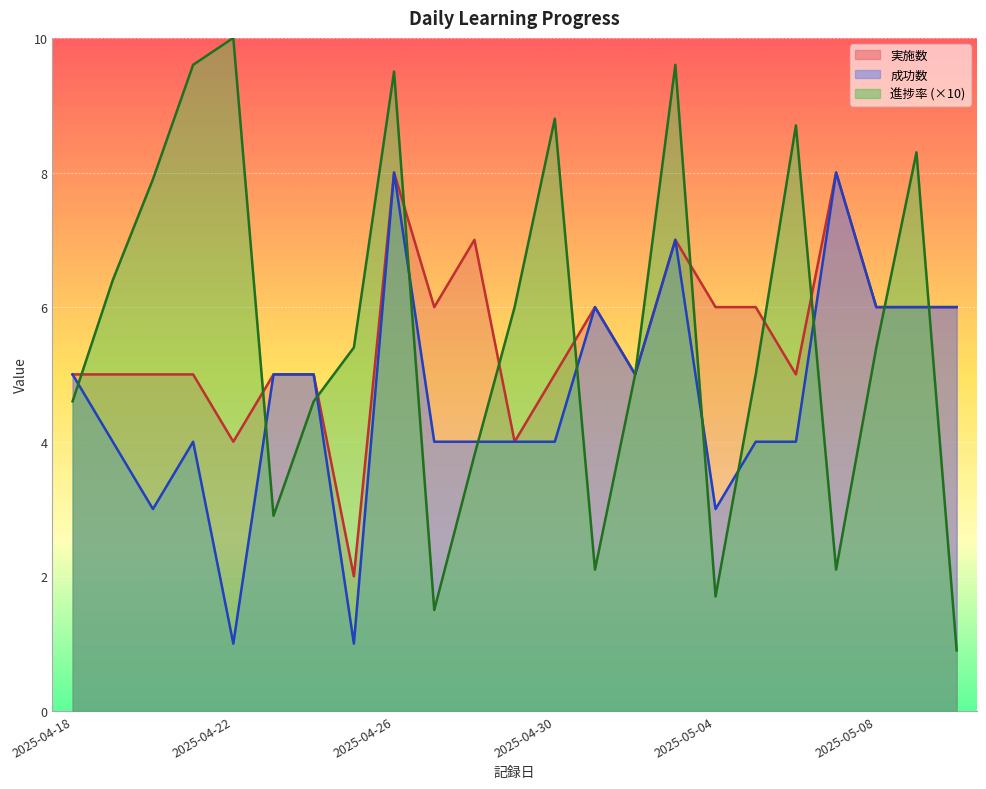

Where is 成功数 nearest to the value 4?

2025-04-19